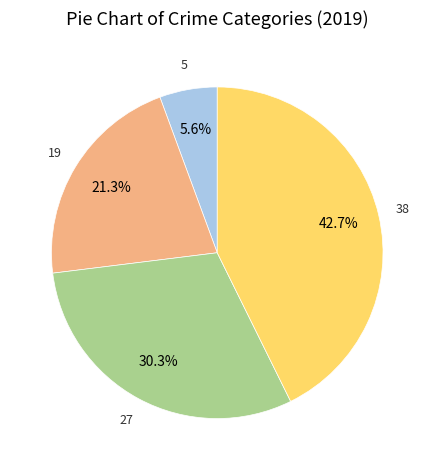

Is there any slice that represents more than half of the pie?

No